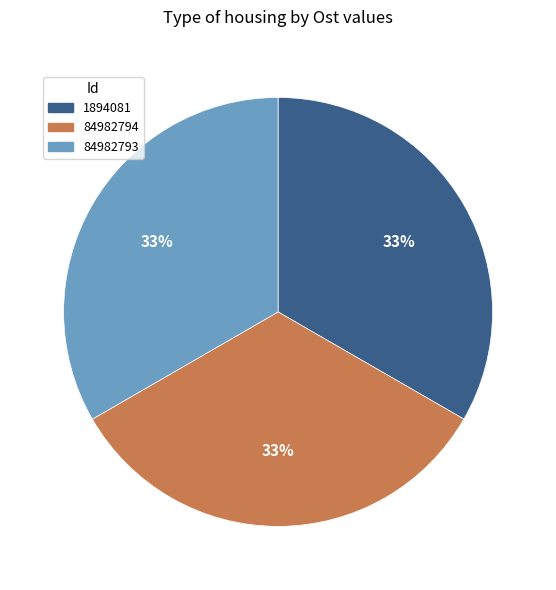

Approximately how many times larger is the value at 84982793 compared to 84982794?

1.0